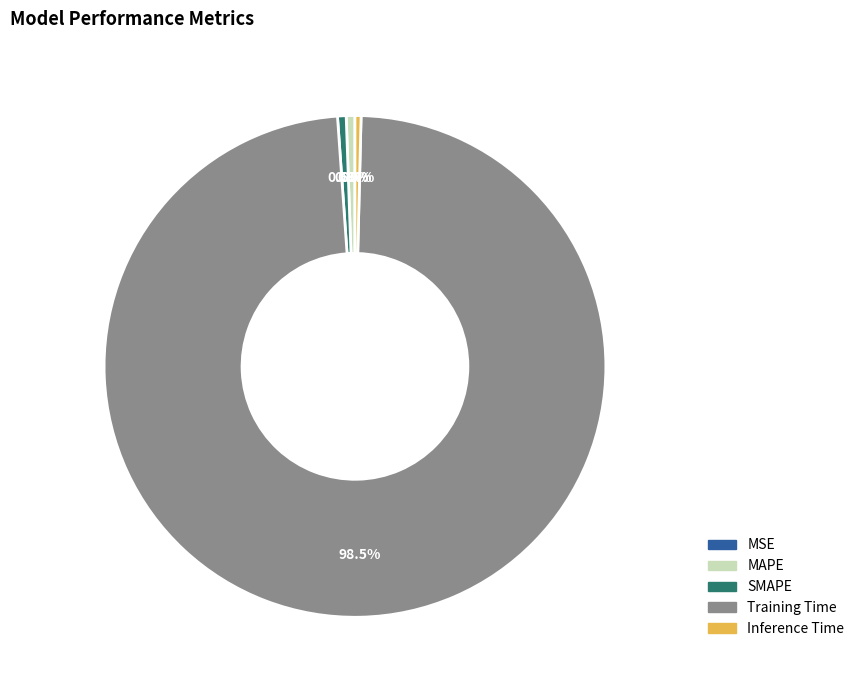

Which slice is the largest?

Training Time